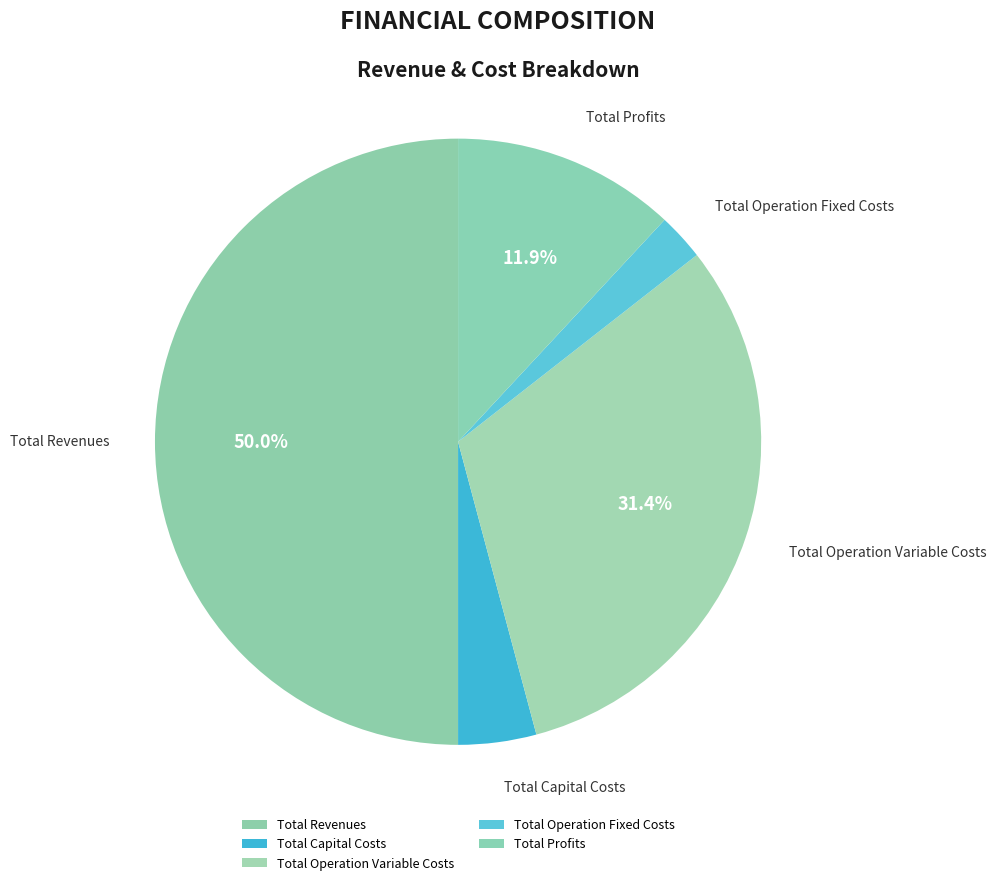

Which has a higher value, Total Operation Fixed Costs or Total Capital Costs?

Total Capital Costs